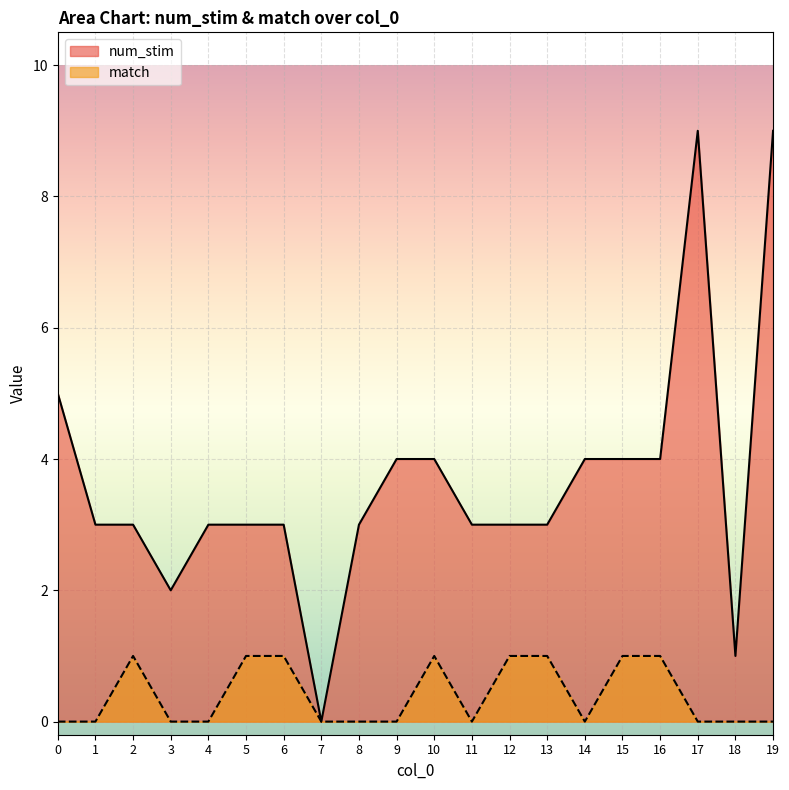

The value of match at 7 is 0. True or false?

True